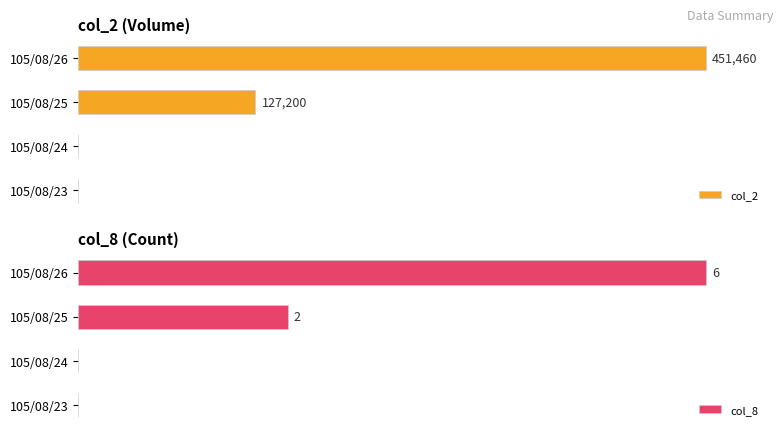

Is the value of col_8 at 105/08/24 greater than the value of col_2 at 105/08/26?

No